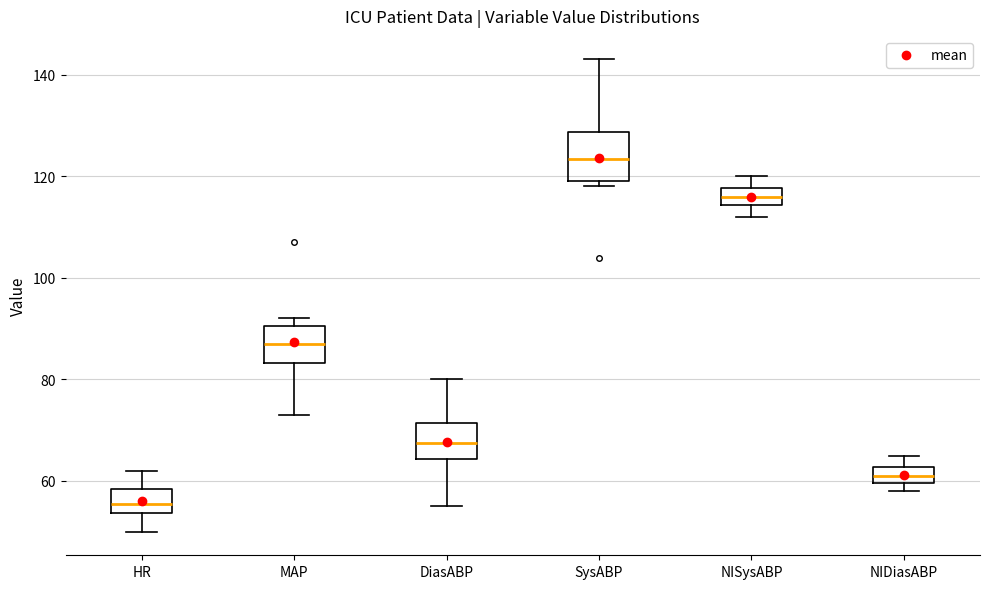

Reading left to right, read every box against the y-axis: the position of its median line, the range the box covers, and the ends of its whiskers. The values are not printed on the chart, so give them approximately, as read against the axis.

HR: median 56, box 54 to 58, whiskers 50 to 62
MAP: median 88, box 84 to 90, whiskers 74 to 92
DiasABP: median 68, box 64 to 72, whiskers 56 to 80
SysABP: median 124, box 120 to 128, whiskers 118 to 144
NISysABP: median 116, box 114 to 118, whiskers 112 to 120
NIDiasABP: median 62 (inside the box), box 60 to 62, whiskers 58 to 66